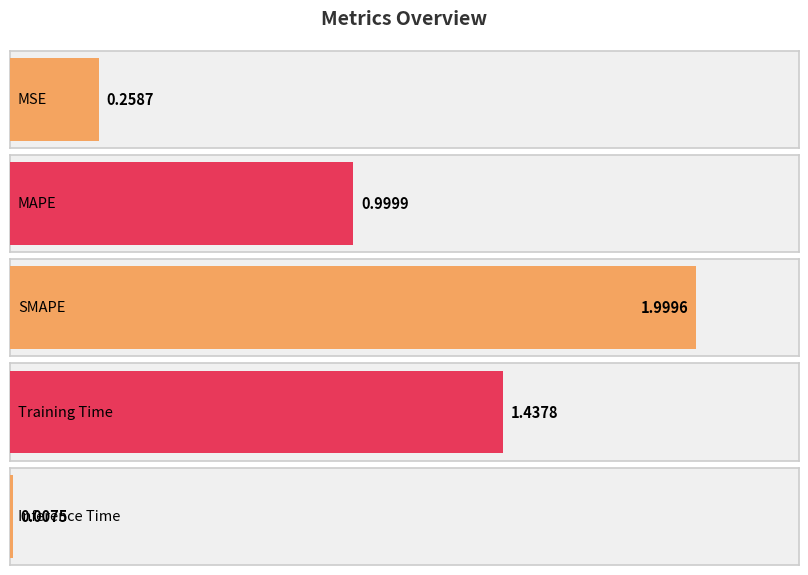

Is it true that the value at Inference Time is 0.0?

False